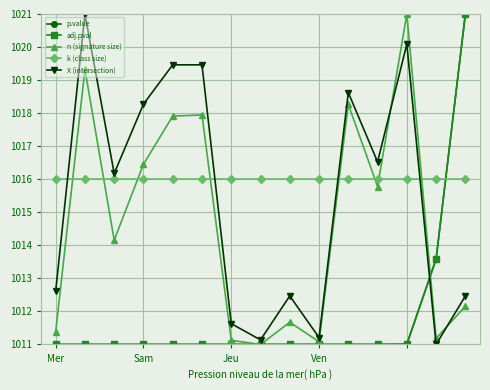

At how many categories does at least one series exceed 1018?

7